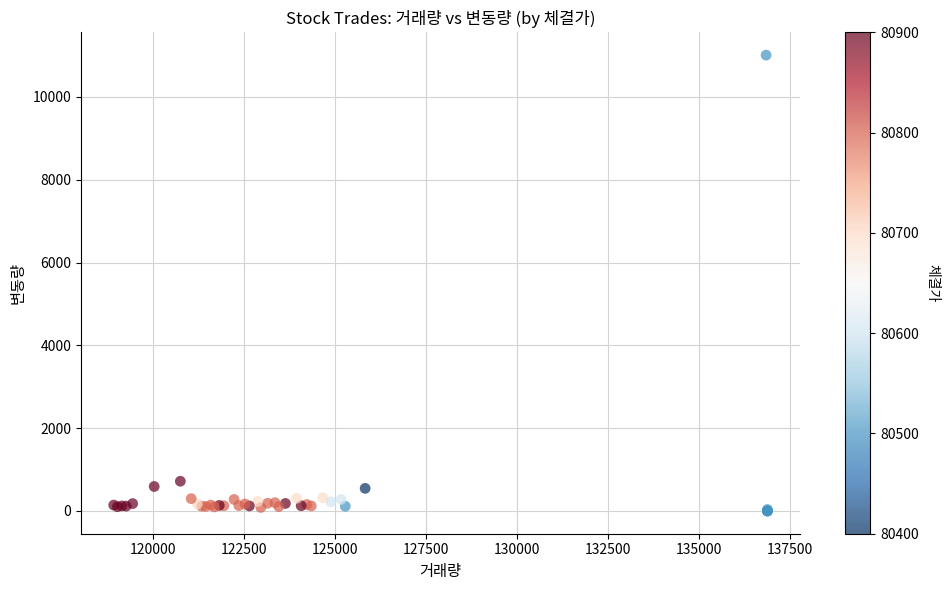

What Y value in the scatter plot is closest to 5505?

718